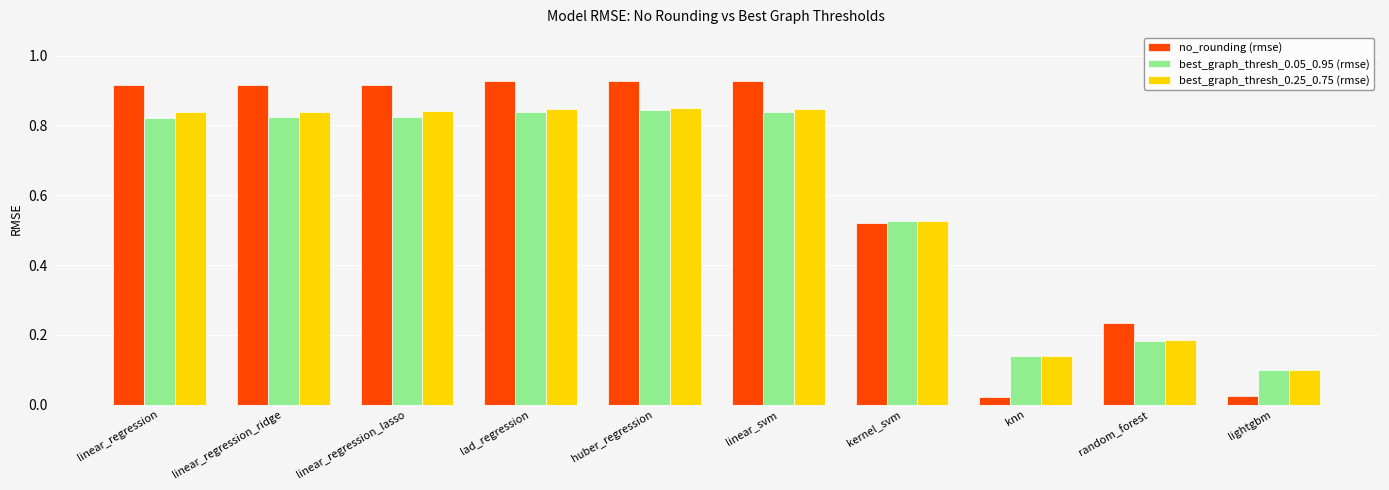

Which category has the lowest value in the best_graph_thresh_0.05_0.95 (rmse) series?

lightgbm